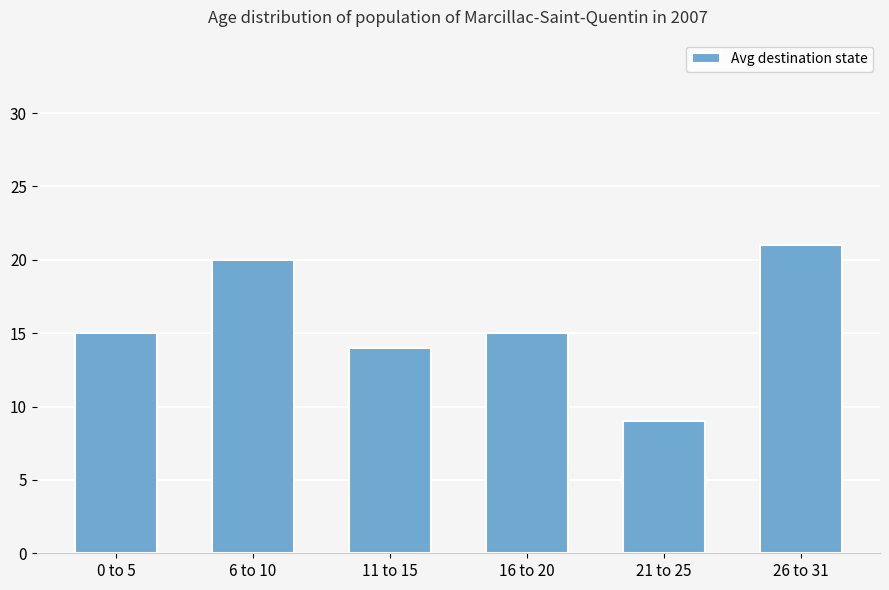

Does the chart contain stacked bars?

No